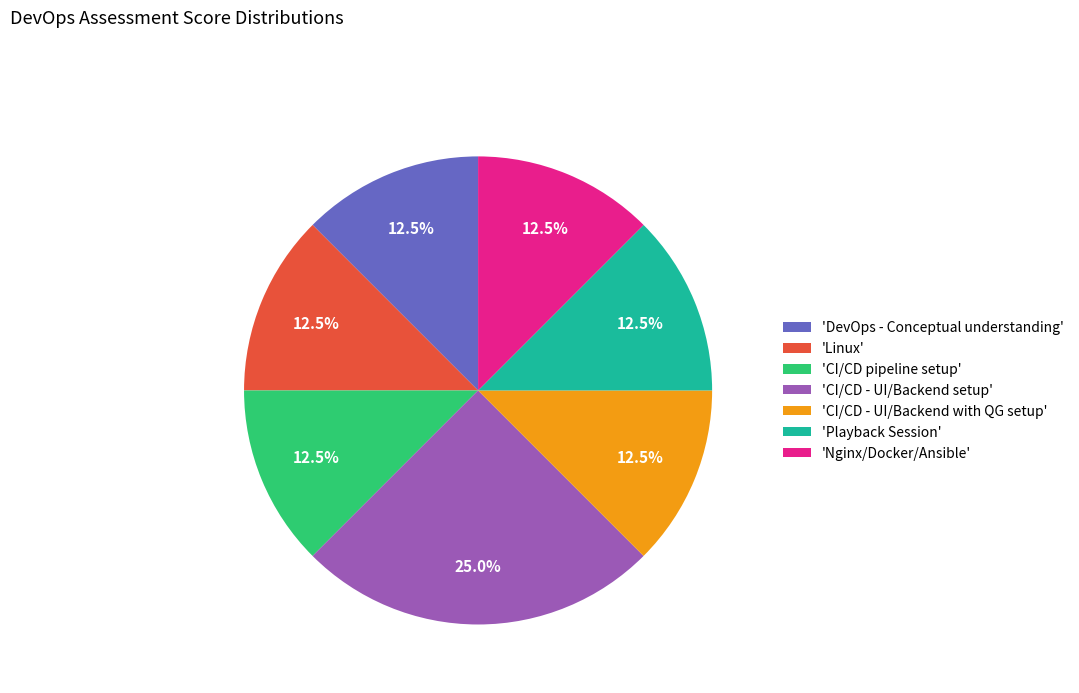

Is there any slice that represents more than half of the pie?

No